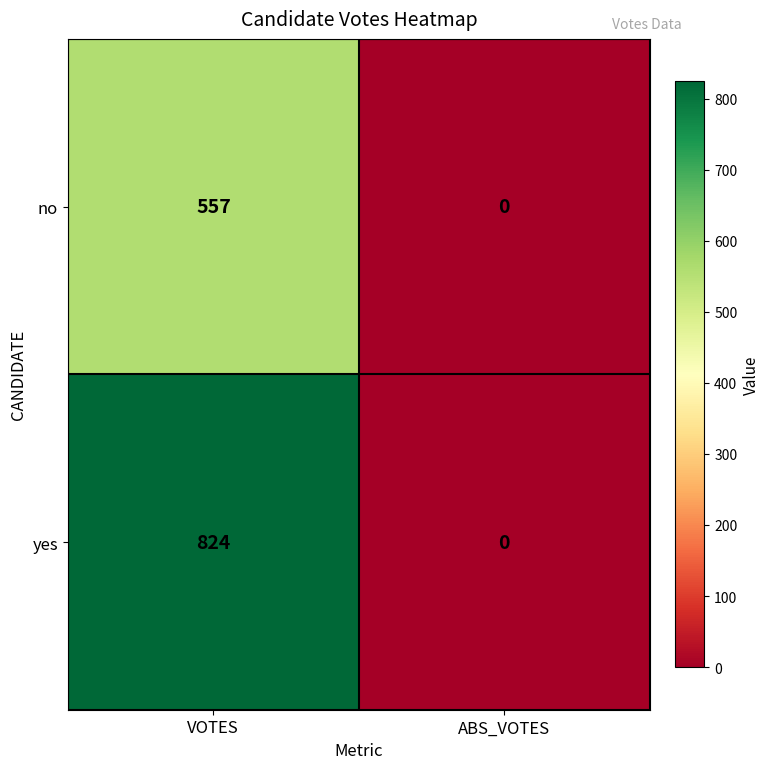

At which category does the chart reach its peak across all series?

VOTES